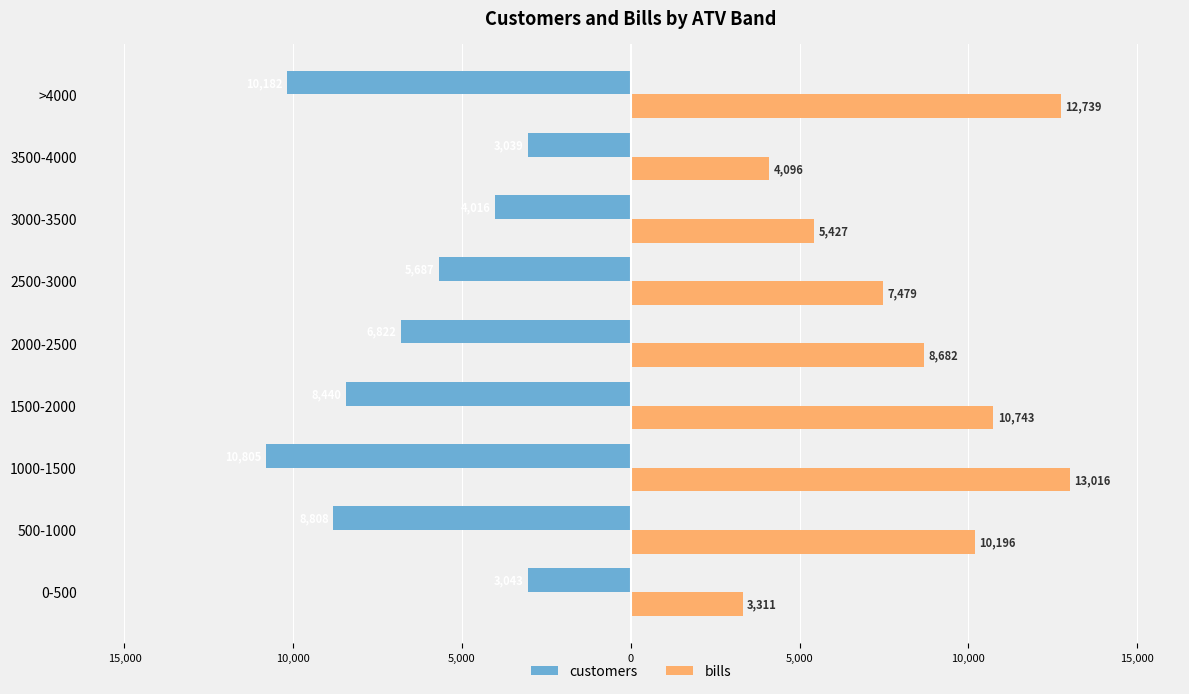

What are all the series names shown in the legend?

customers, bills